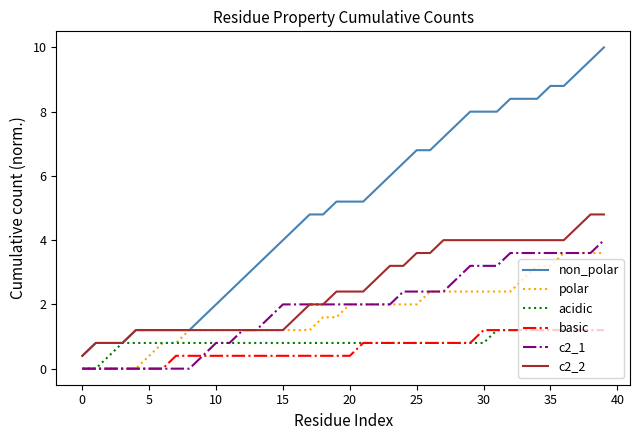

Which series has the largest total across all categories?

non_polar